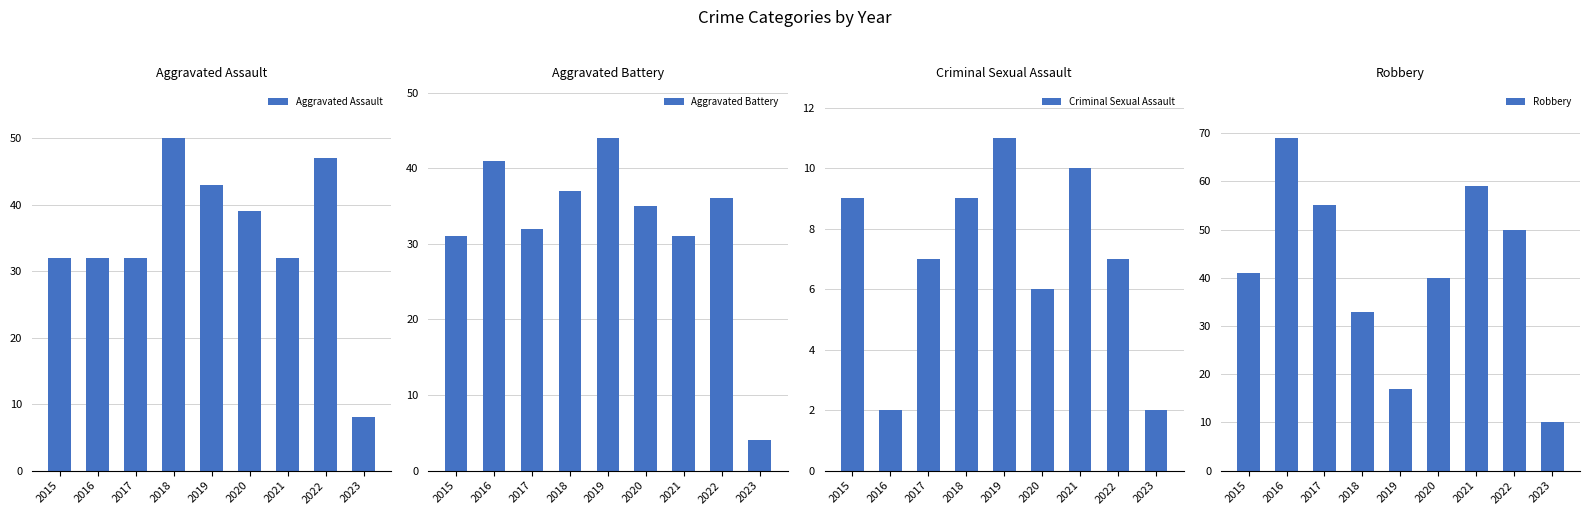

Which series has the widest spread of values?

Robbery